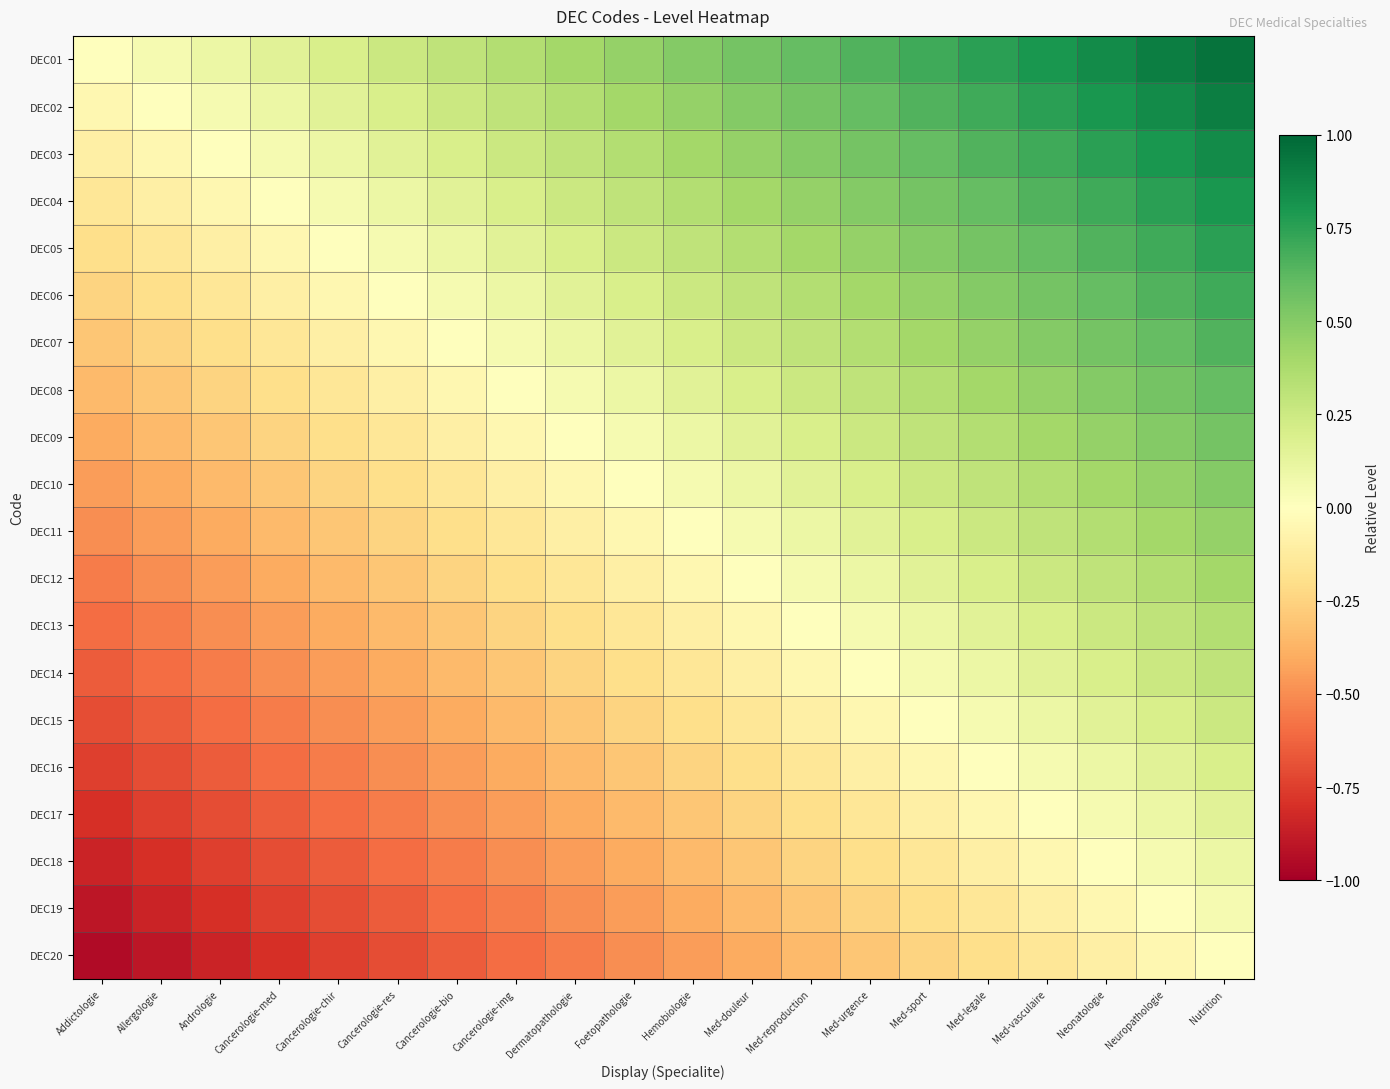

What is the total value across all series at Allergologie?

-8.5